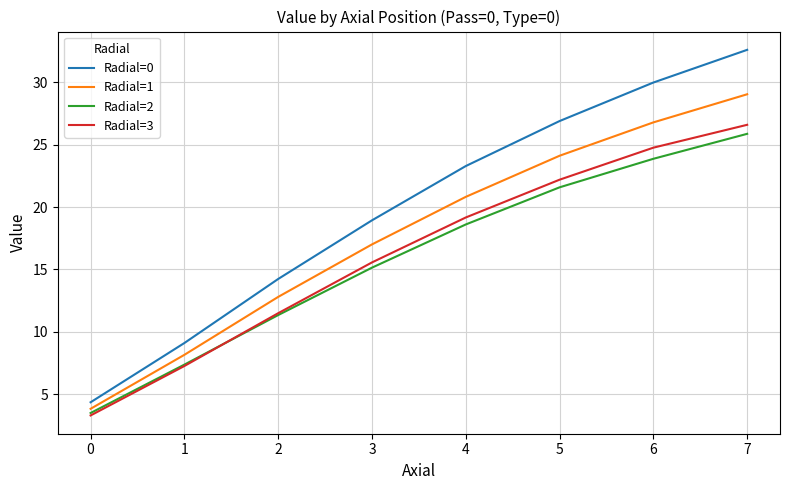

Between 1 and 6, which series saw the biggest shift?

Radial=0